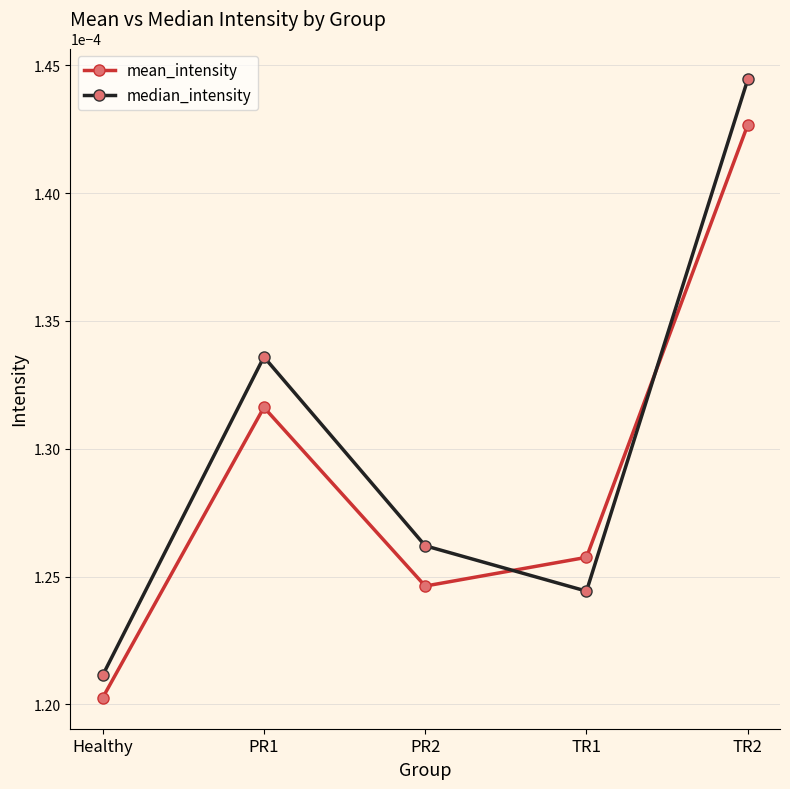

List the labels in order of median_intensity value, smallest first.

Healthy, TR1, PR2, PR1, TR2